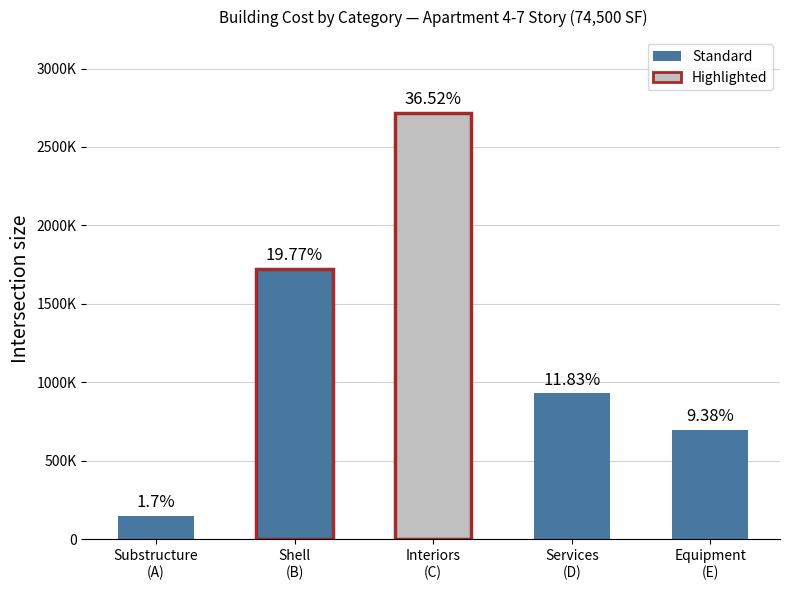

What is the difference between the values at Services
(D) and Equipment
(E)?

232200